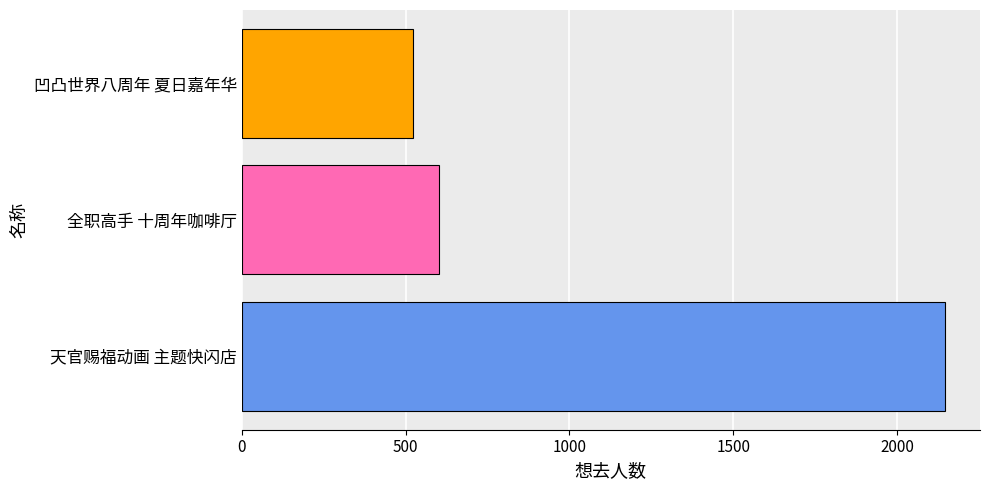

The chart shows a value of 284 at 凹凸世界八周年 夏日嘉年华. True or false?

False